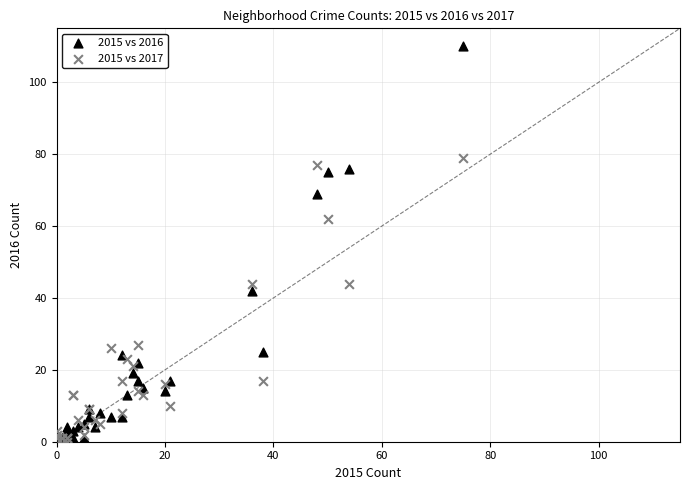

Which series has the widest spread of Y values?

2015 vs 2016